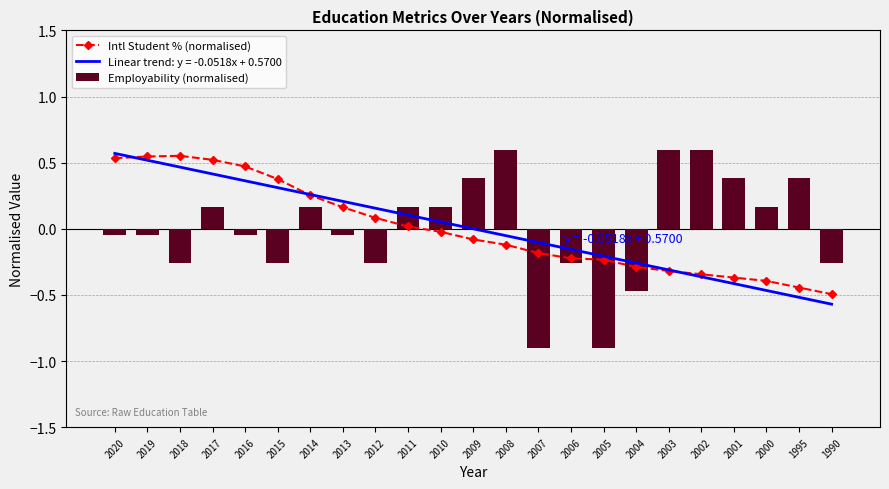

Reading left to right, what are all the values shown in this chart?

Intl Student % (normalised): 0.5	0.5	0.6	0.5	0.5	0.4	0.3	0.2	0.1	0.0	-0.0	-0.1	-0.1	-0.2	-0.2	-0.2	-0.3	-0.3	-0.3	-0.4	-0.4	-0.4	-0.5
Employability (normalised): -0.0	-0.0	-0.3	0.2	-0.0	-0.3	0.2	-0.0	-0.3	0.2	0.2	0.4	0.6	-0.9	-0.3	-0.9	-0.5	0.6	0.6	0.4	0.2	0.4	-0.3